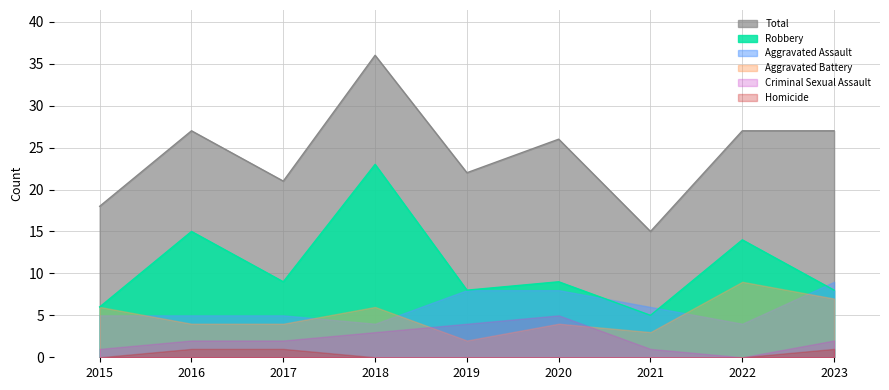

Reading left to right, extract all data points from this chart.

Aggravated Assault: 5	5	5	4	8	8	6	4	9
Aggravated Battery: 6	4	4	6	2	4	3	9	7
Criminal Sexual Assault: 1	2	2	3	4	5	1	0	2
Homicide: 0	1	1	0	0	0	0	0	1
Robbery: 6	15	9	23	8	9	5	14	8
Total: 18	27	21	36	22	26	15	27	27